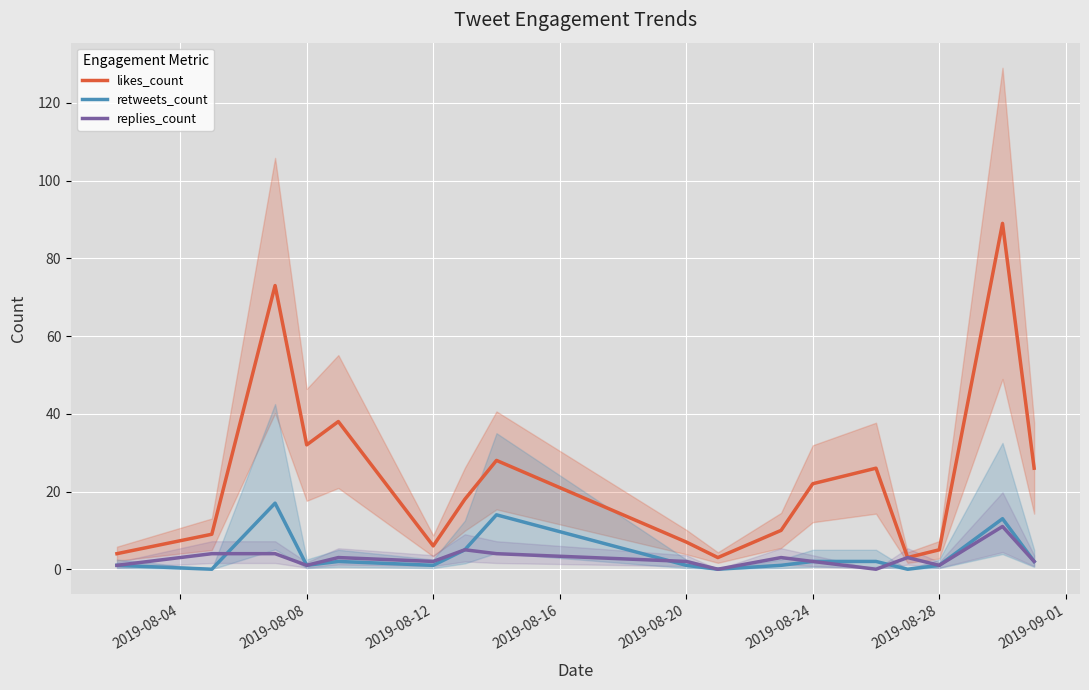

True or false: retweets_count and likes_count intersect in this chart.

False